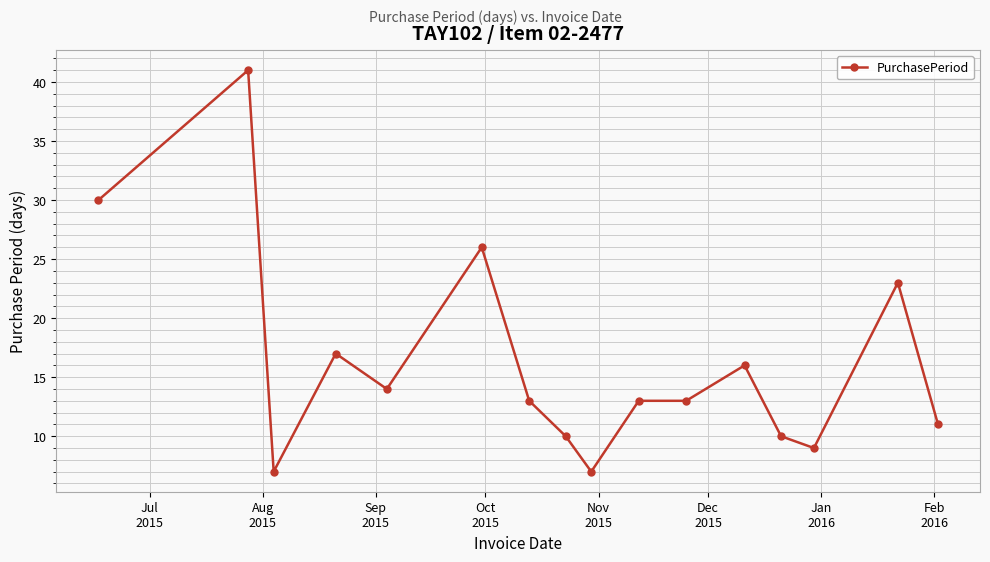

What is the minimum value shown in the chart?

7